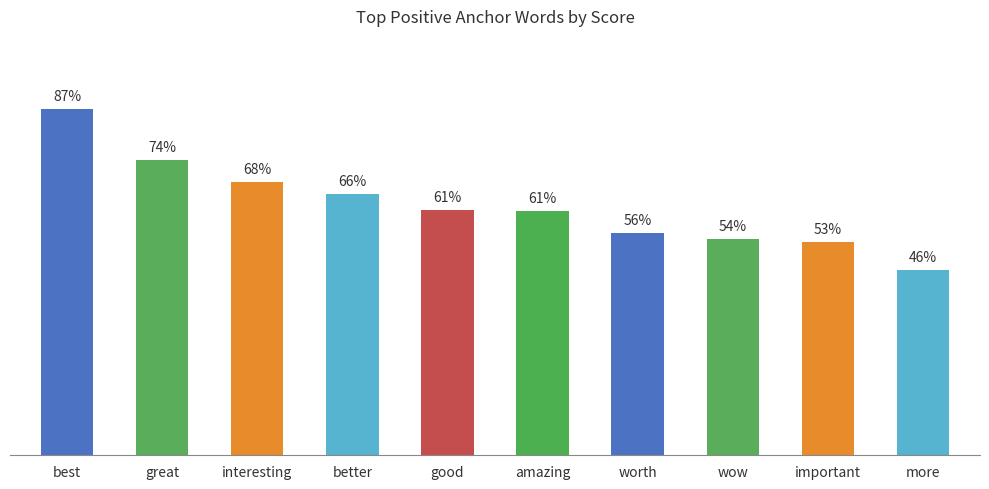

What is the label of the 6th bar from the right?

good